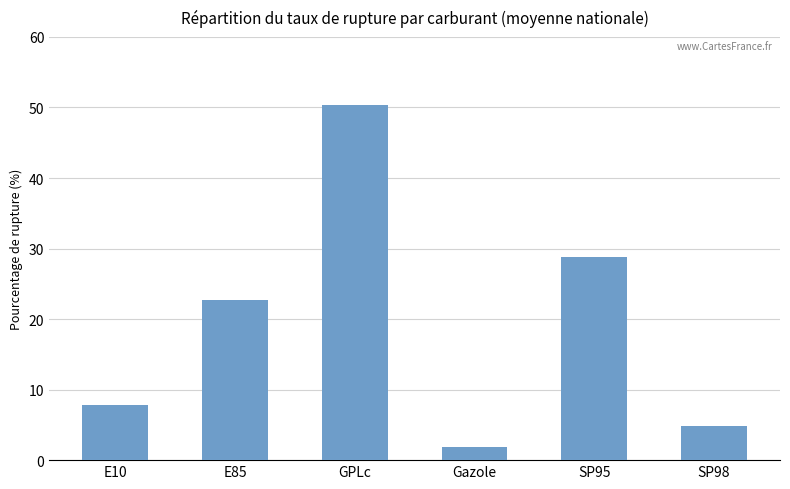

List the labels in order of value, largest first.

GPLc, SP95, E85, E10, SP98, Gazole